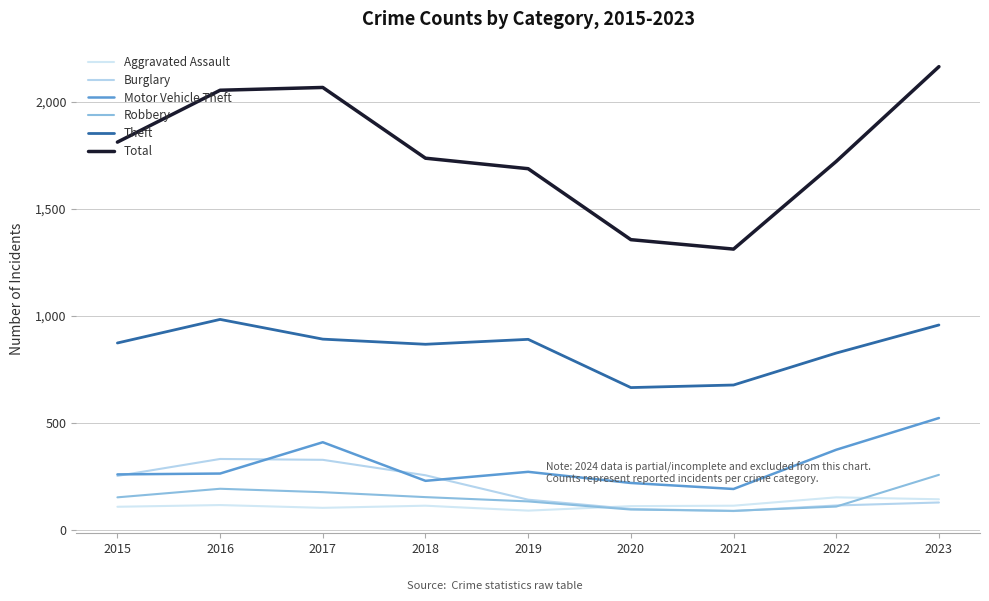

How many interior local valleys does the Total series have?

1